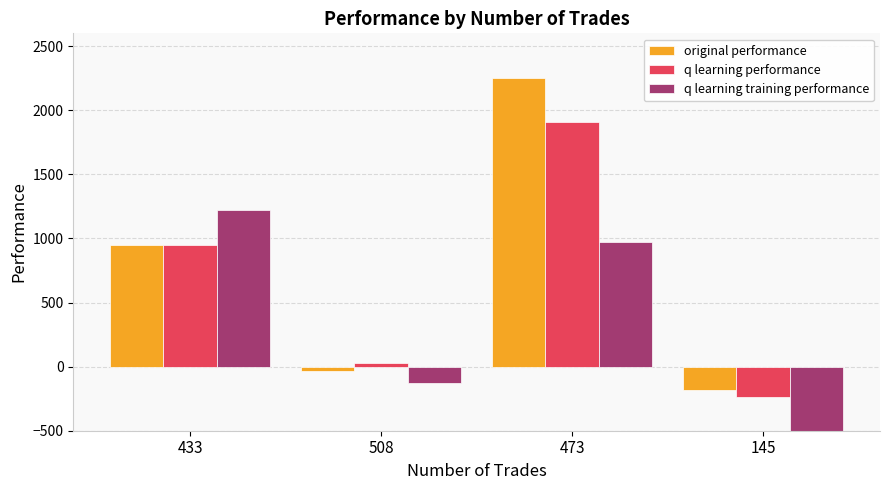

Rank the series at 145 from highest to lowest value.

original performance, q learning performance, q learning training performance